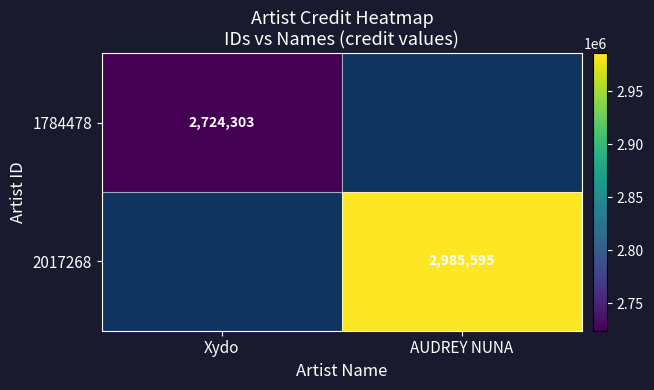

Is it true that 2017268 equals 2985595 at AUDREY NUNA?

True